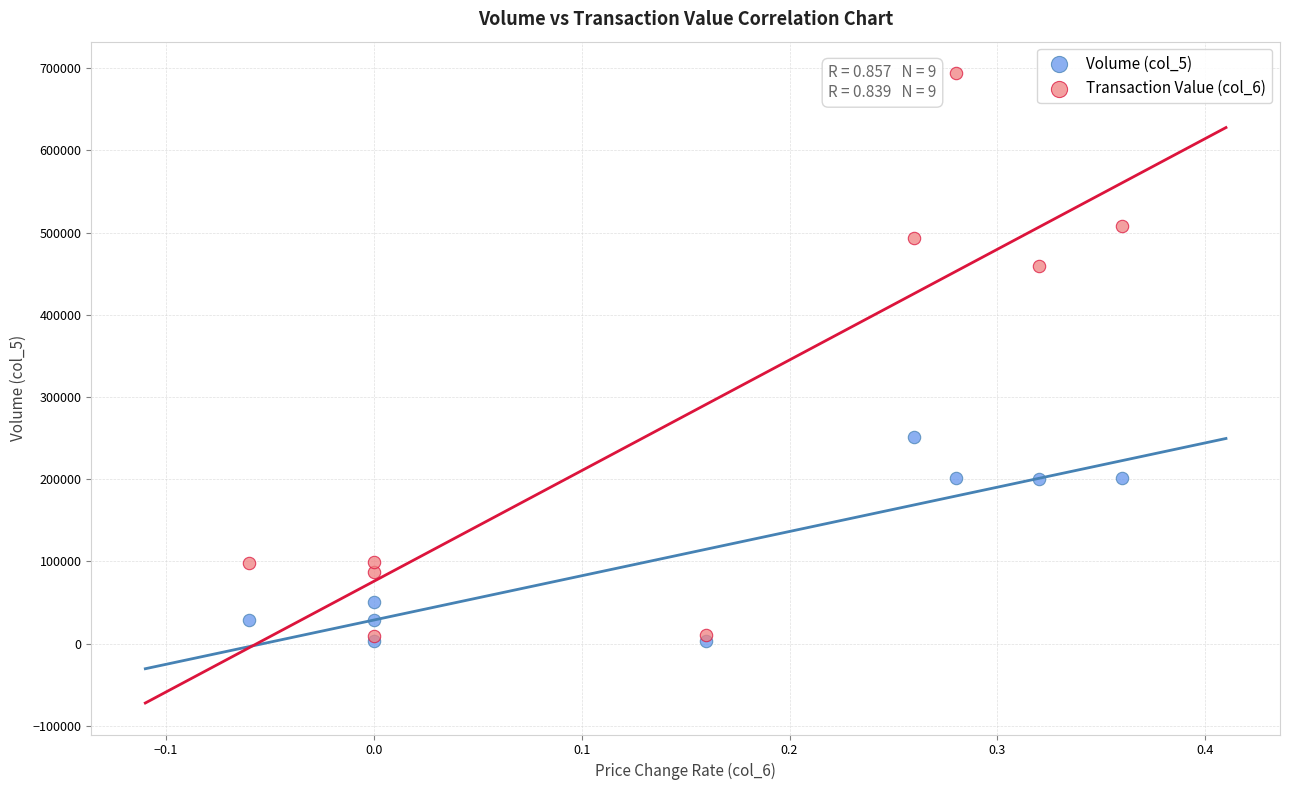

Across all series, what Y value is closest to 348415?

251000